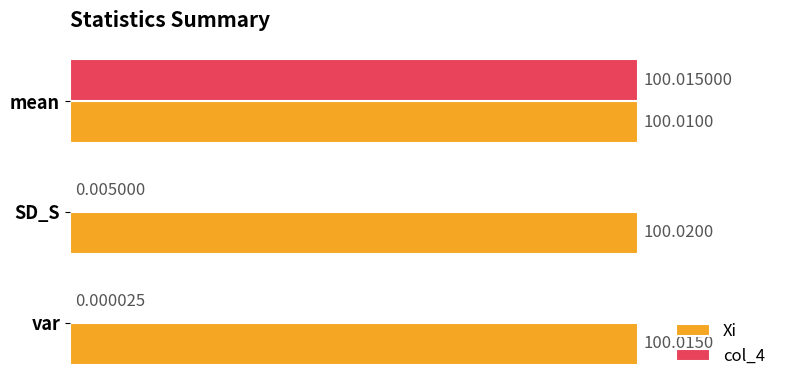

What is the total value across all series at var?

100.0